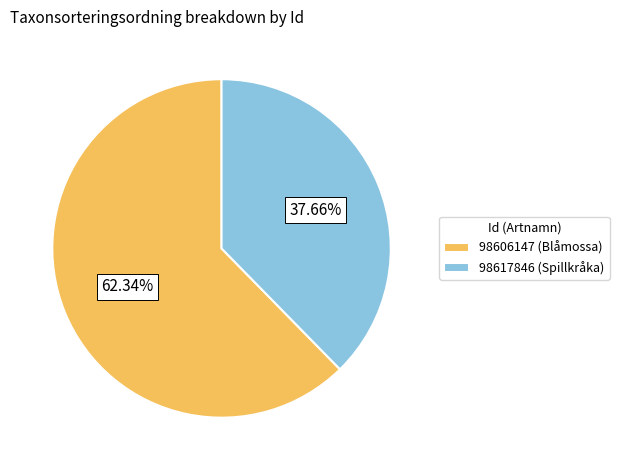

Rank the categories by value from highest to lowest.

98606147, 98617846